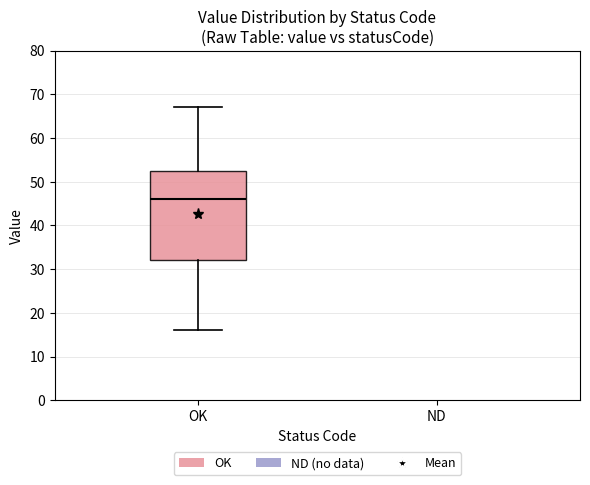

Where does the median line of the box for OK sit on the y-axis? The values are not printed on the chart, so give them approximately, as read against the axis.

46